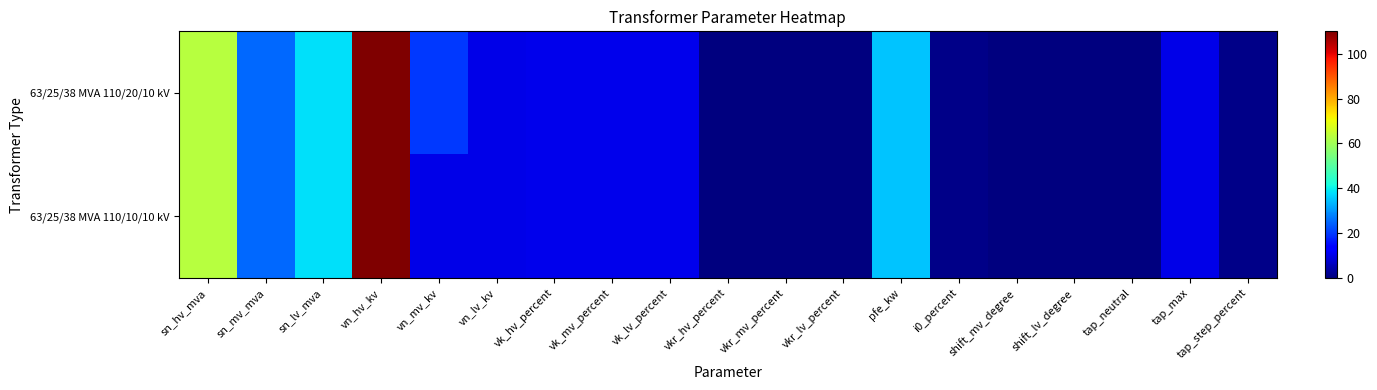

Which series changed the most between sn_hv_mva and tap_step_percent?

63/25/38 MVA 110/20/10 kV